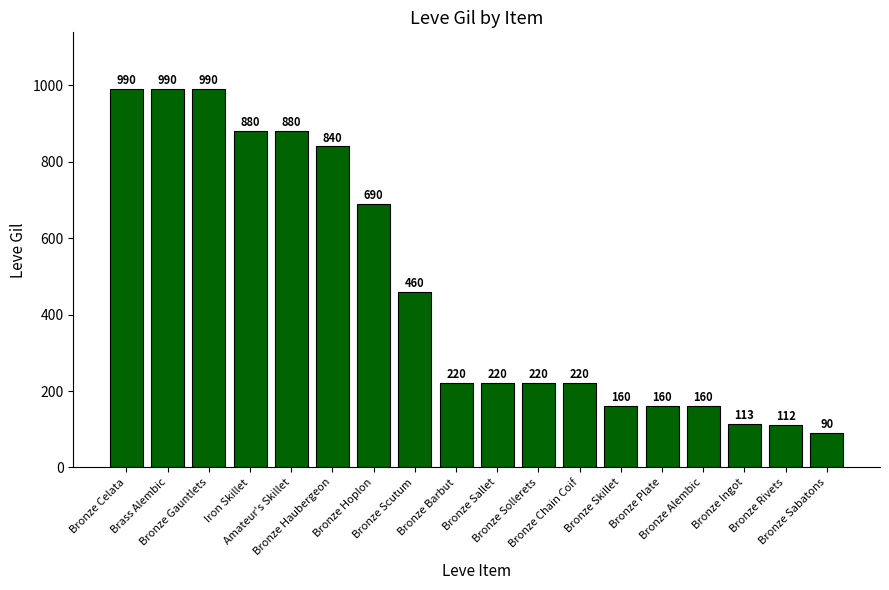

Reading right to left, transcribe all the data shown in this chart.

90	112	113	160	160	160	220	220	220	220	460	690	840	880	880	990	990	990